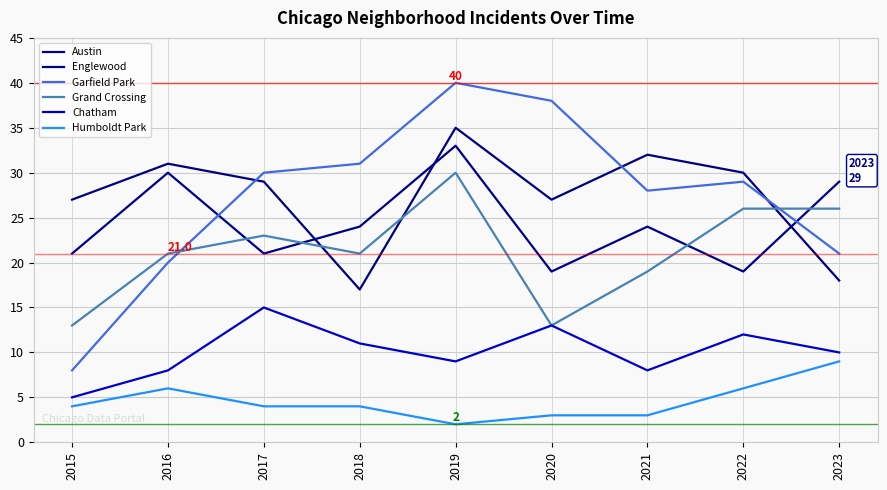

What are all the series names shown in the legend?

Austin, Englewood, Garfield Park, Grand Crossing, Chatham, Humboldt Park